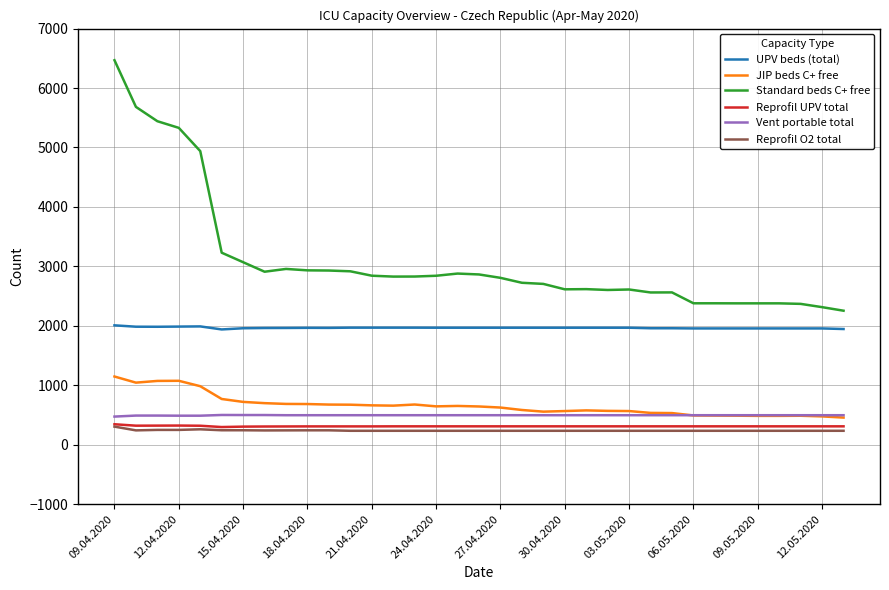

Which series has the largest range (max minus min)?

Standard beds C+ free